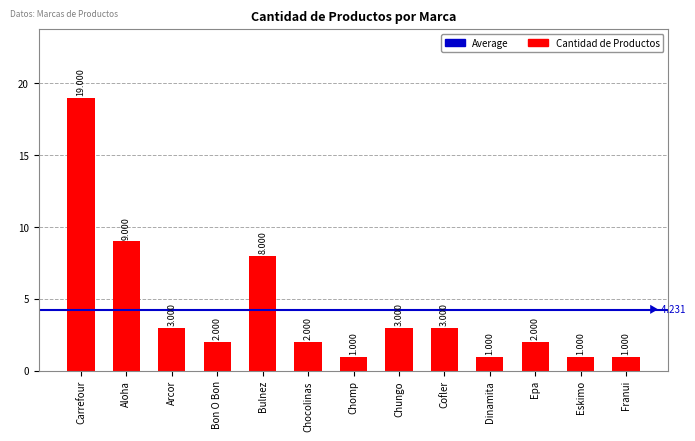

What is the sum of all values?

55